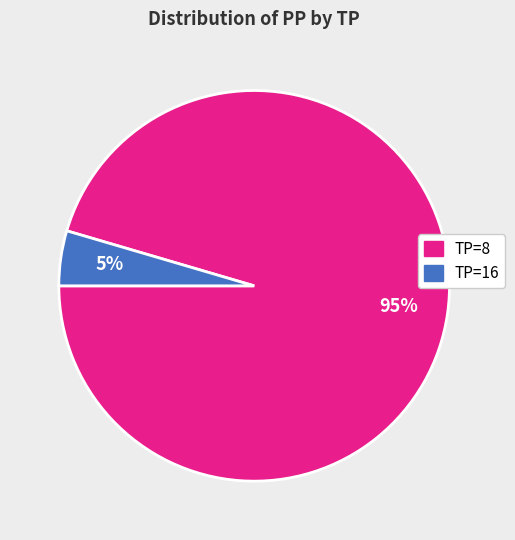

To the nearest percent, what is the average slice percentage?

50%